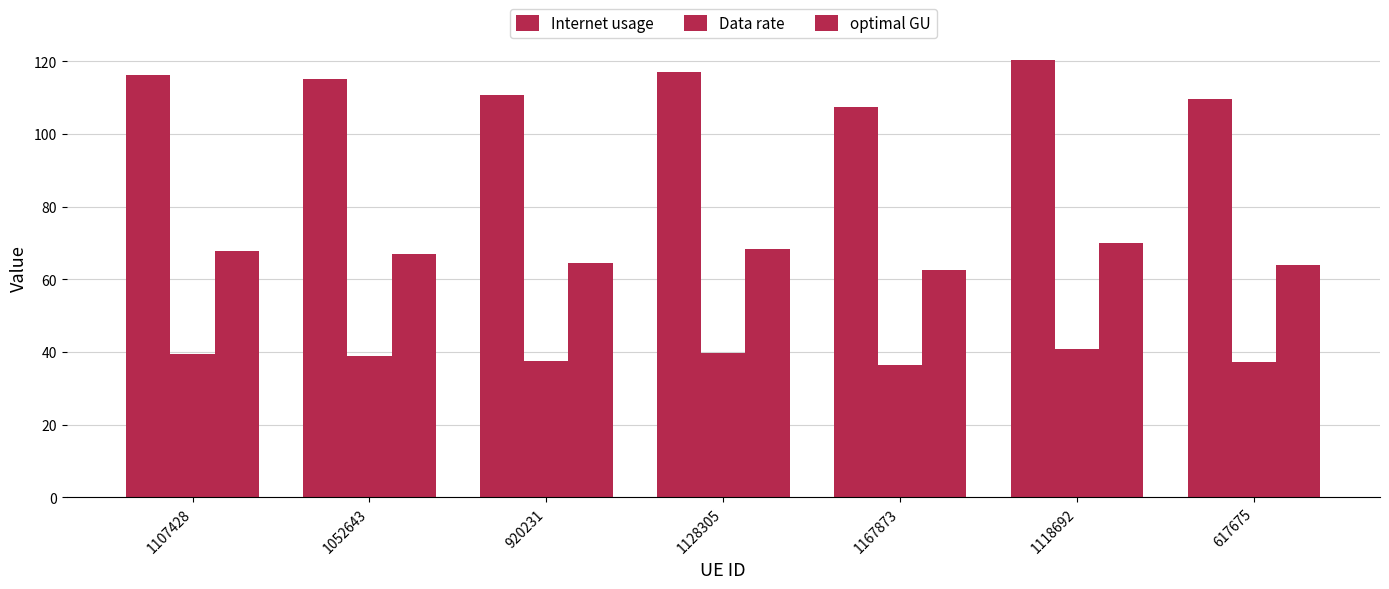

How many values in the optimal GU series are below 67?

3